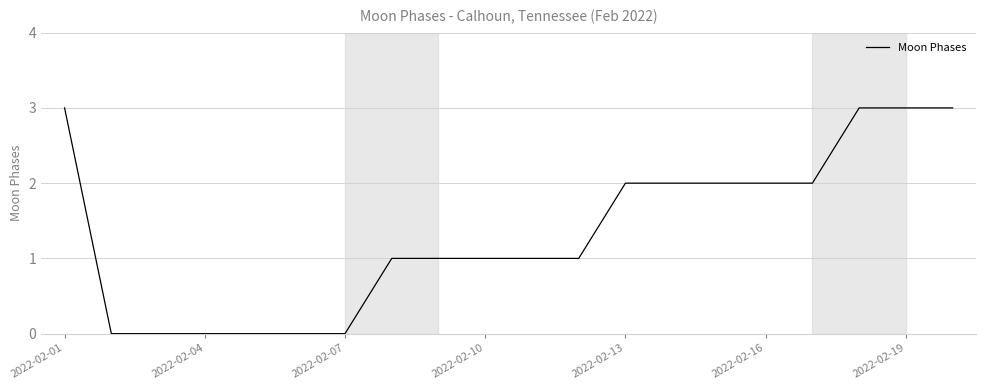

How many lines are shown in the chart?

1